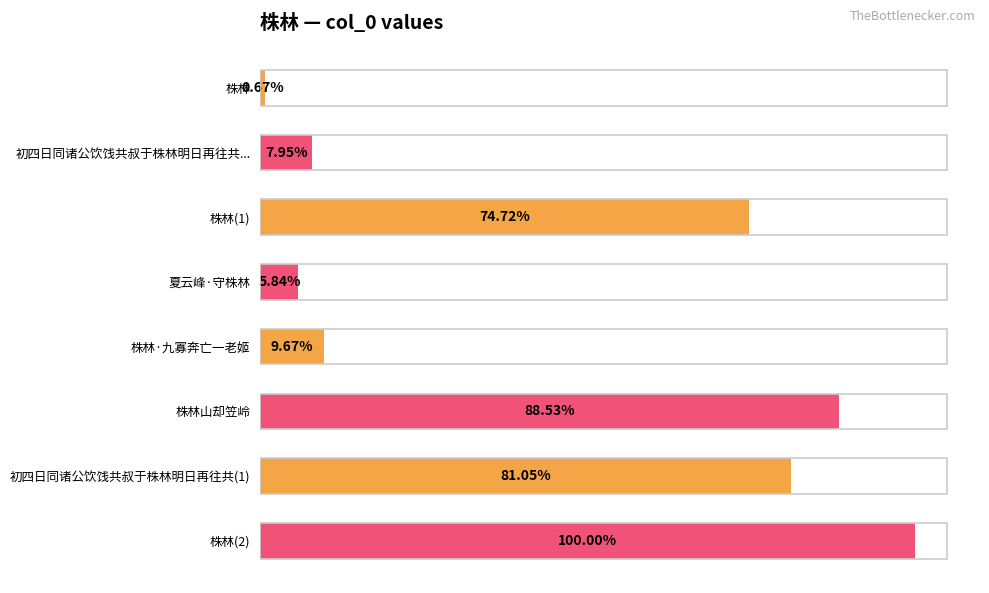

Does the chart contain any negative values?

No